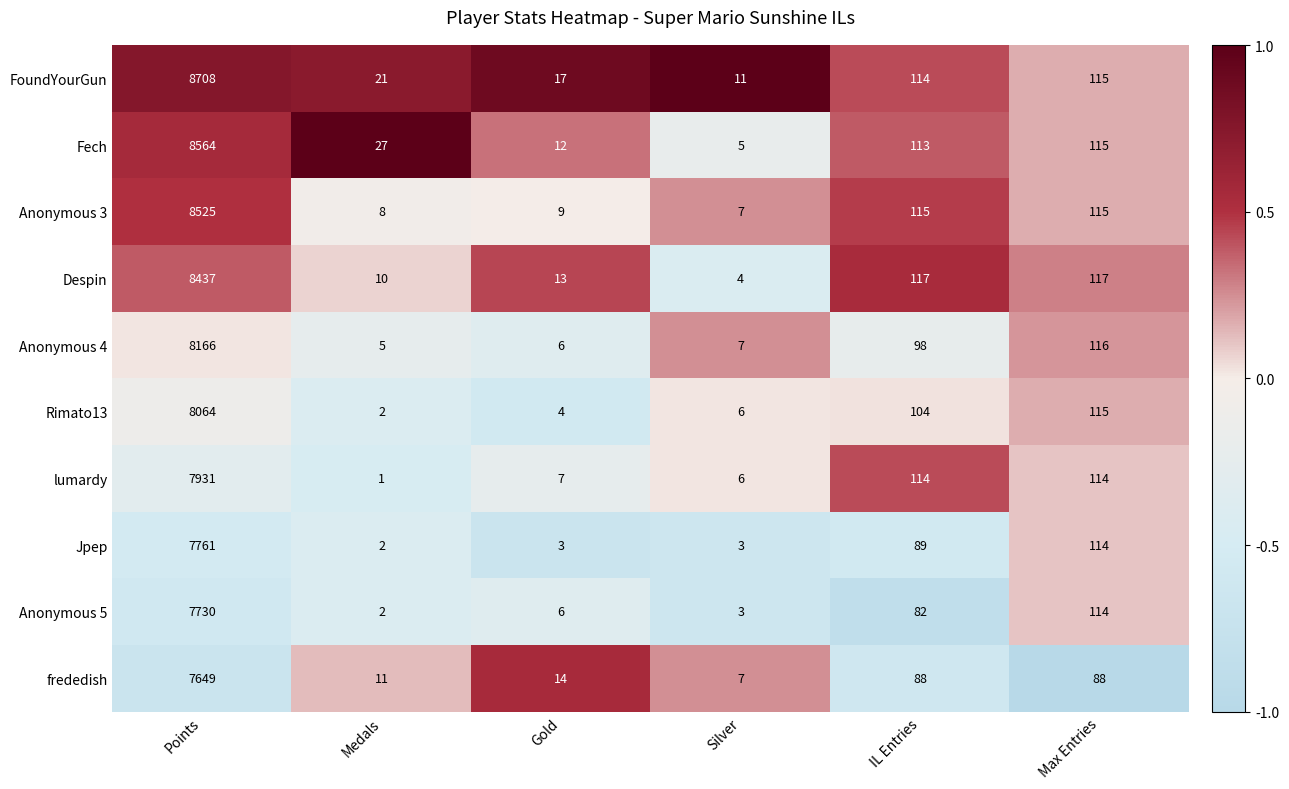

At which label does frededish reach its peak?

Points